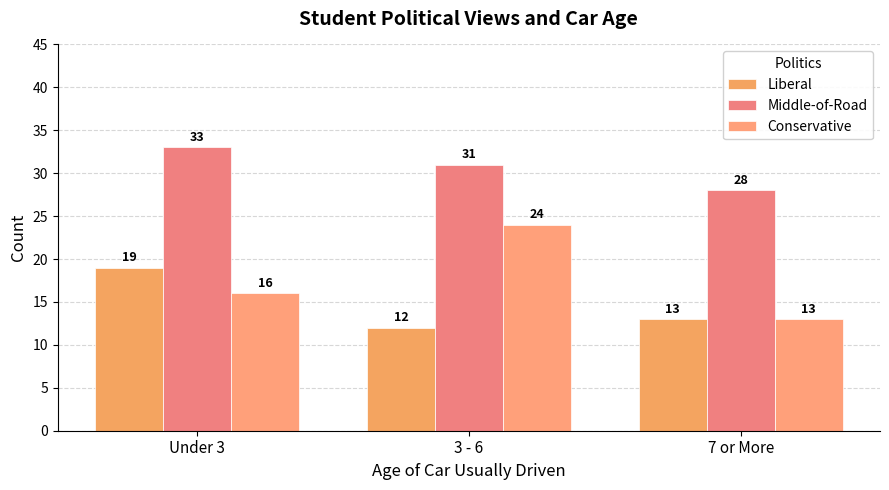

What is the total value across all series at 7 or More?

54